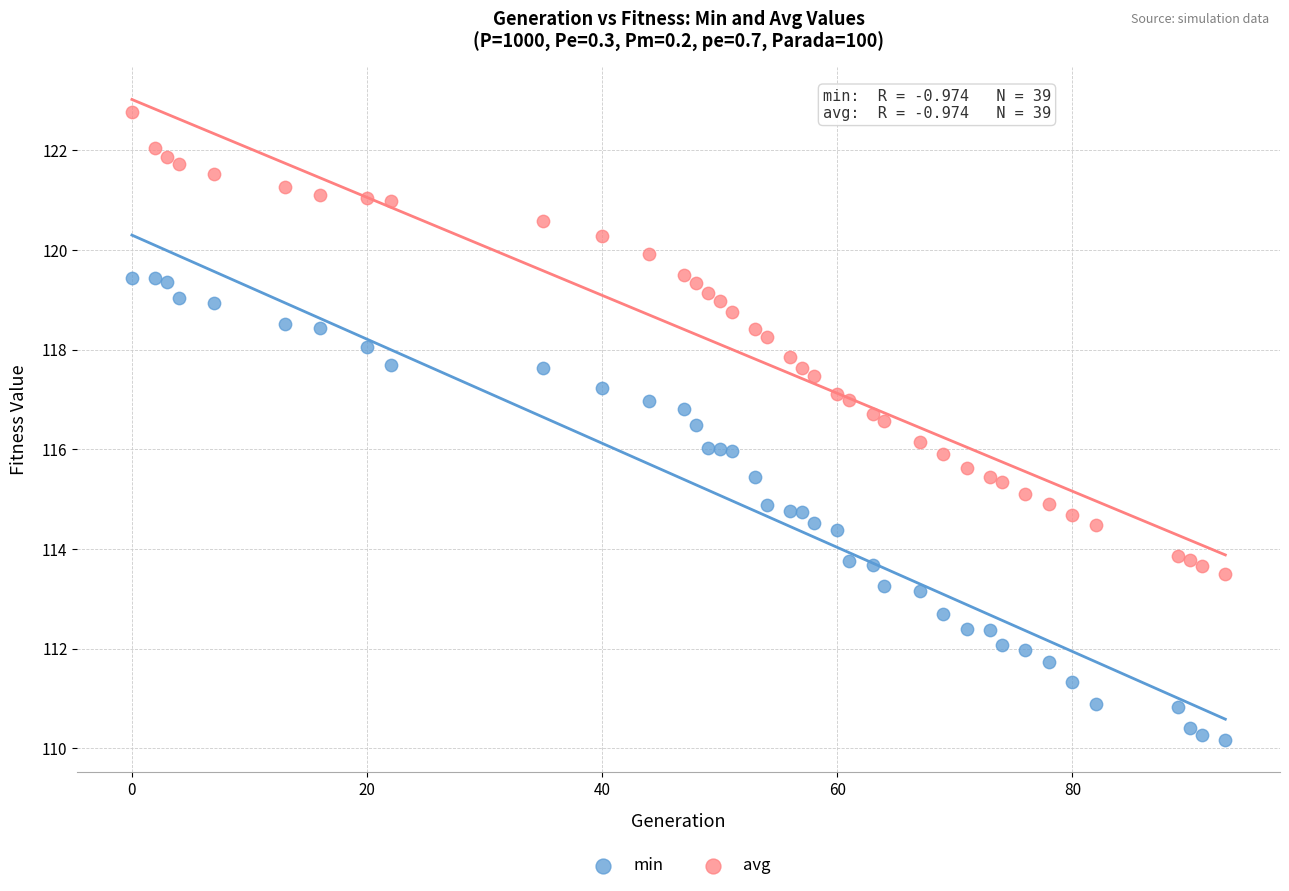

What are all the series names shown in the legend?

min, avg